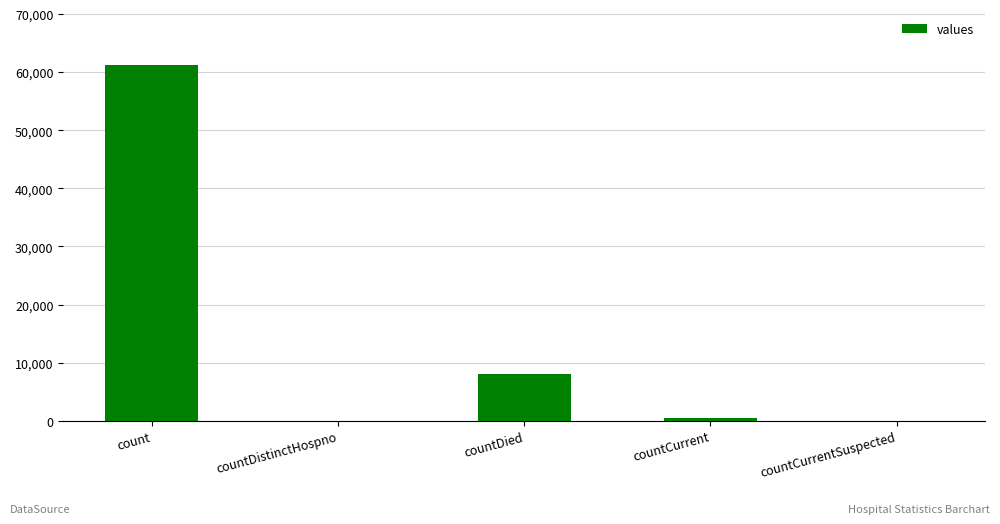

What is the change in value from countDistinctHospno to countDied?

+8057